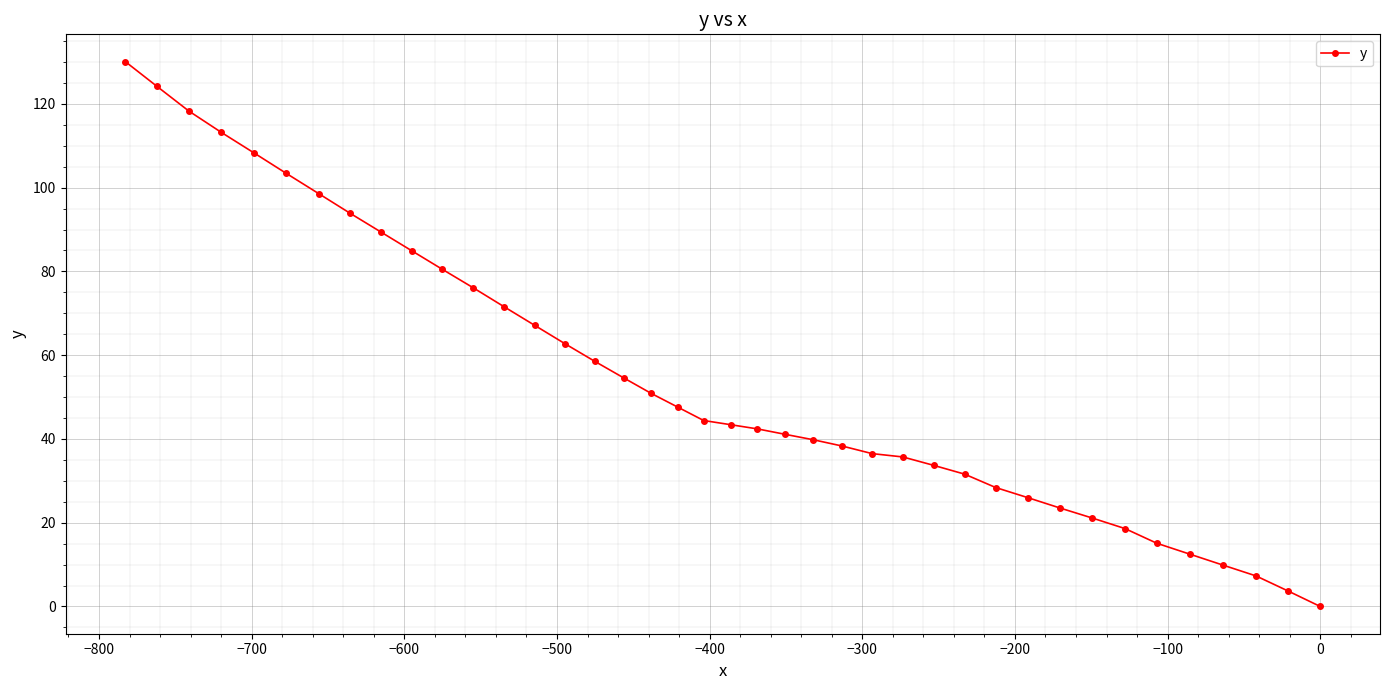

Reading left to right, extract all data points from this chart.

130.1	124.2	118.3	113.2	108.3	103.4	98.6	93.9	89.4	84.9	80.5	76.1	71.6	67.1	62.7	58.5	54.6	50.9	47.6	44.4	43.4	42.4	41.1	39.8	38.3	36.5	35.7	33.7	31.6	28.4	26.0	23.5	21.1	18.6	15.1	12.5	9.9	7.3	3.7	0.0